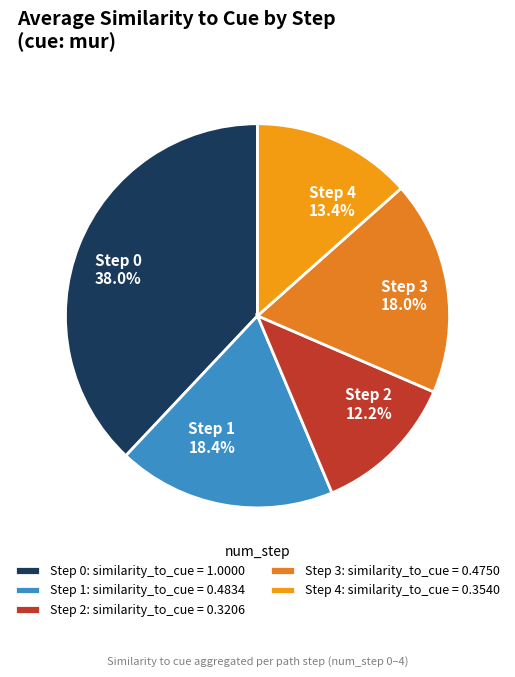

What is the ratio of the value at Step 1 to the value at Step 0?

0.5